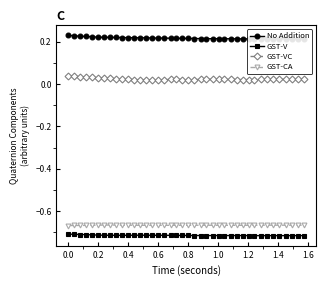

True or false: GST-VC and GST-V intersect in this chart.

False